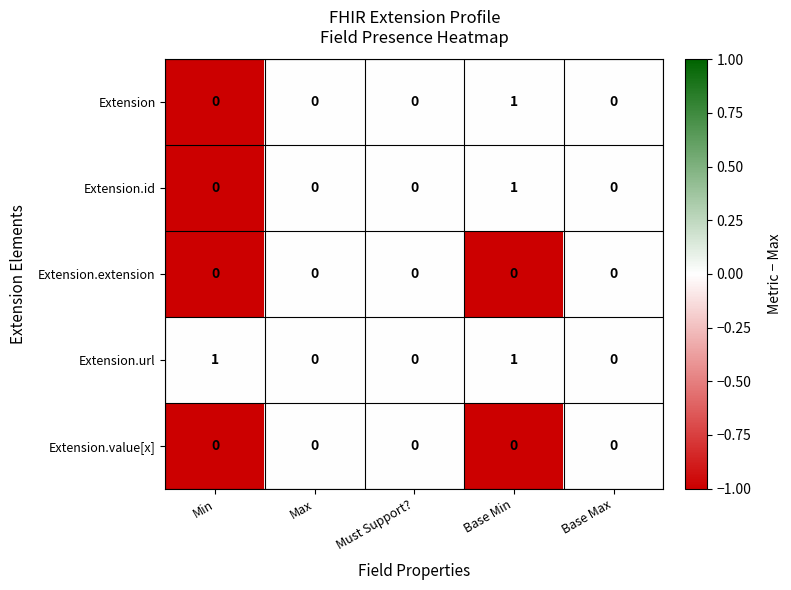

True or false: Extension has a value of 0 at Min.

True